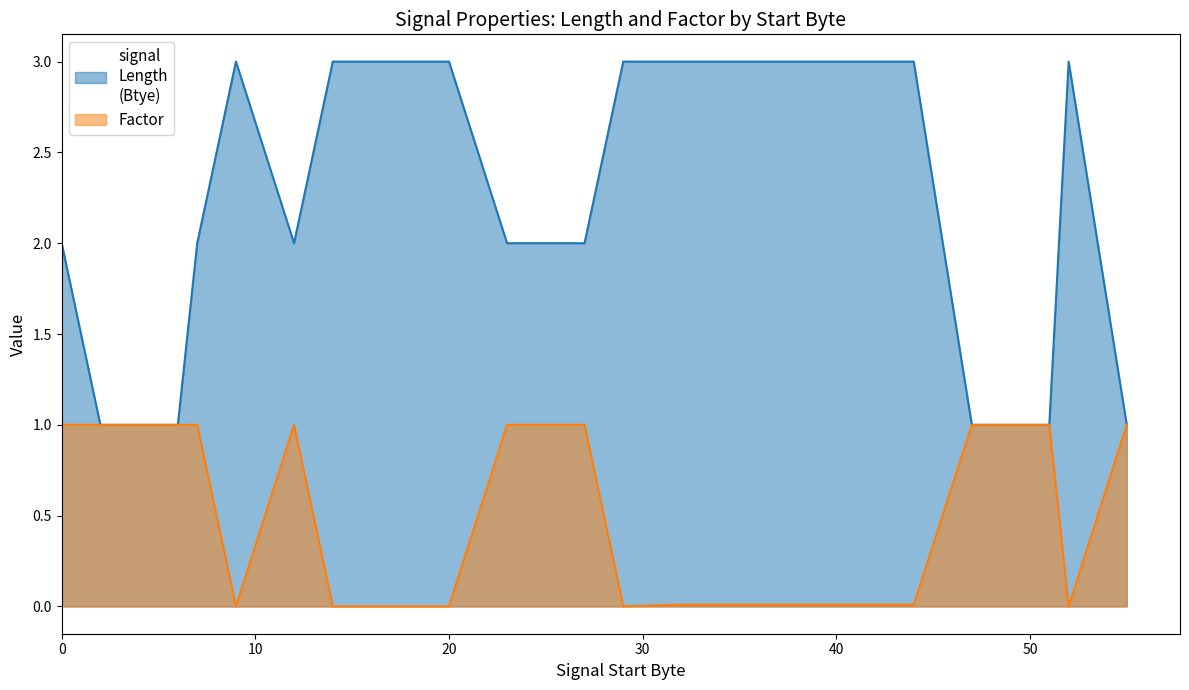

At which category does Factor reach its first local peak?

12